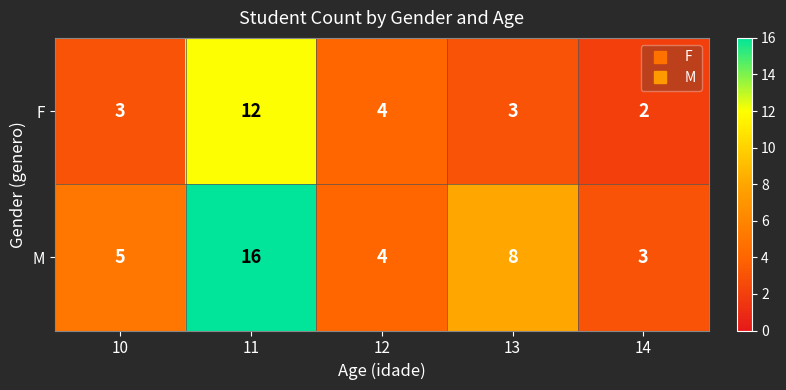

List the series in order of their peak value, highest first.

M, F